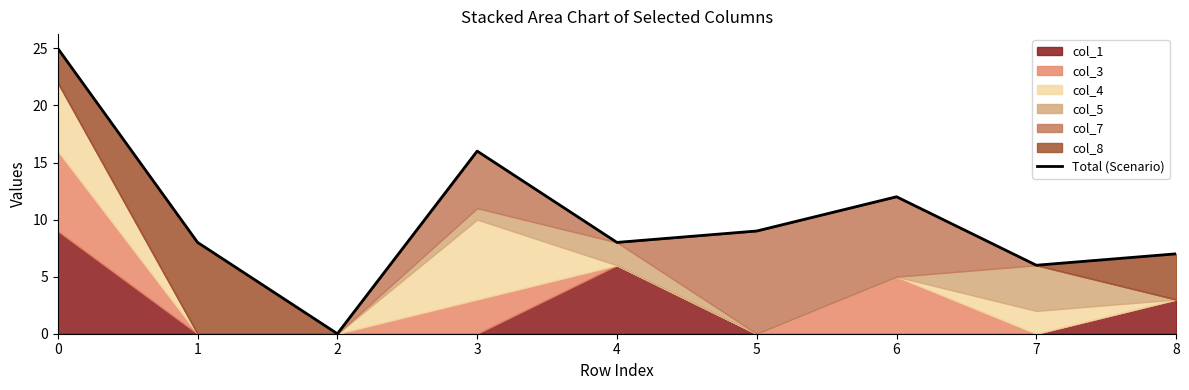

Is it true that the value at 4 is 8?

True